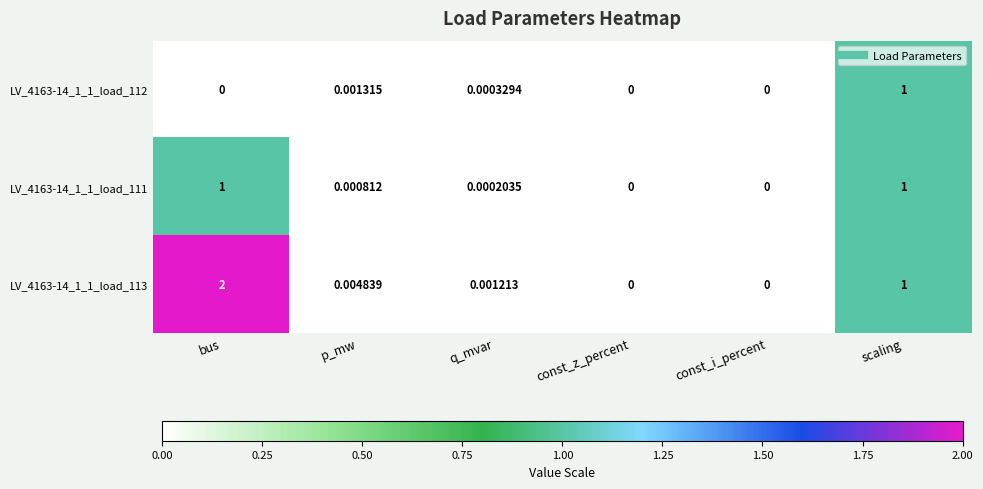

At which label does LV_4163-14_1_1_load_112 reach its peak?

scaling